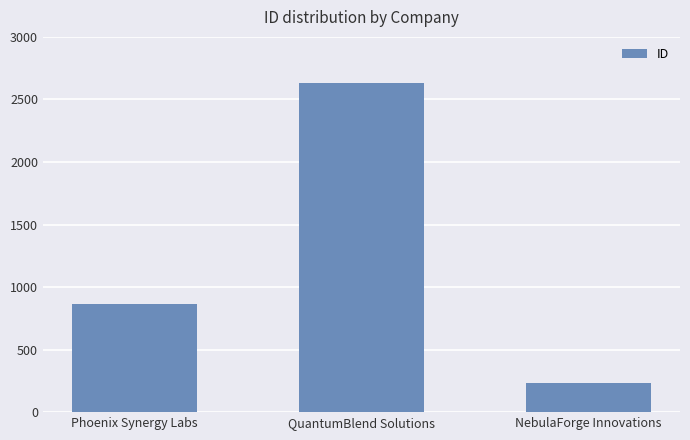

List the labels in order of value, largest first.

QuantumBlend Solutions, Phoenix Synergy Labs, NebulaForge Innovations